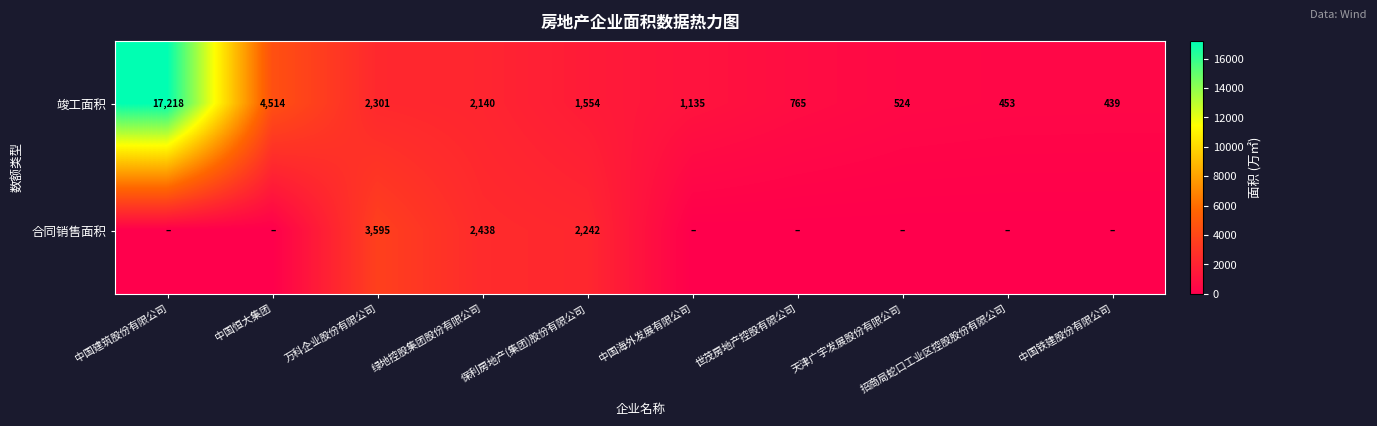

What is the spread (max minus min) of values at 保利房地产(集团)股份有限公司?

688